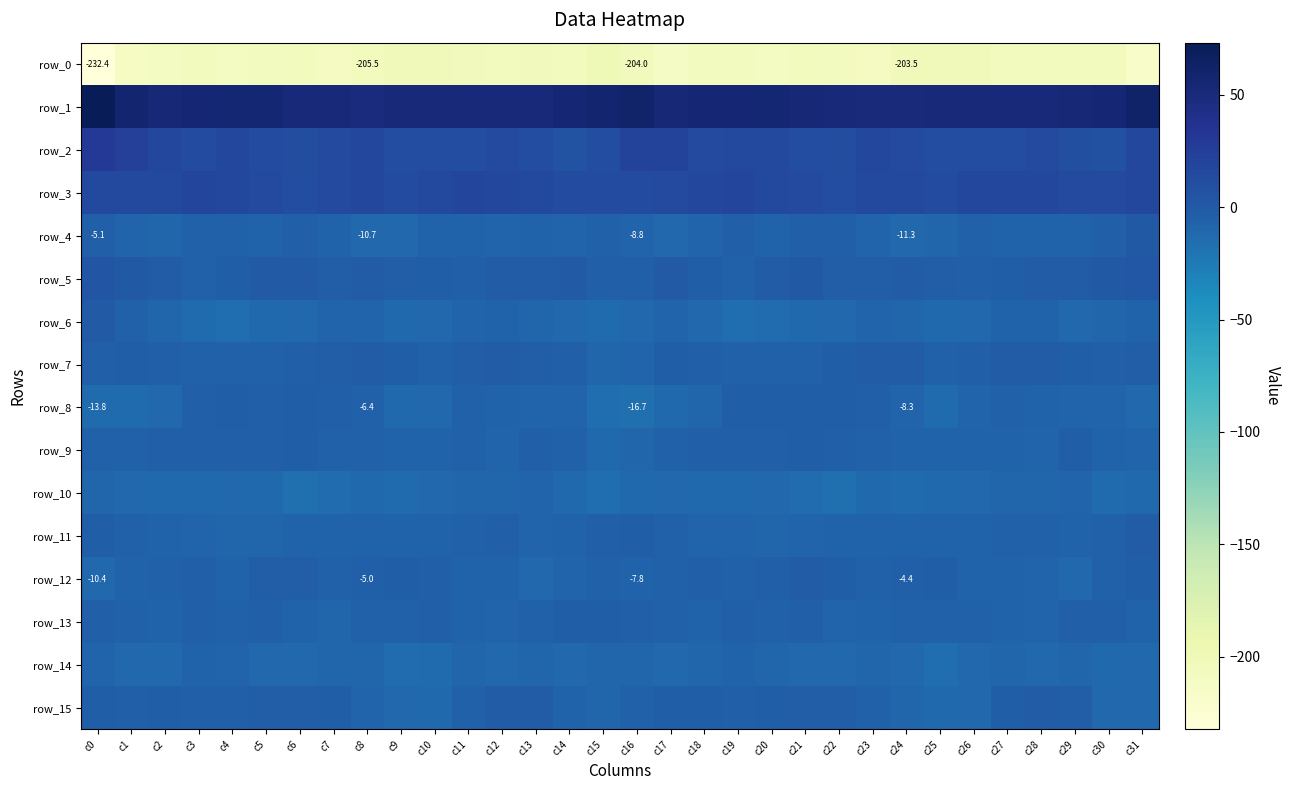

Is it true that row_11 equals -7.5 at c2?

True